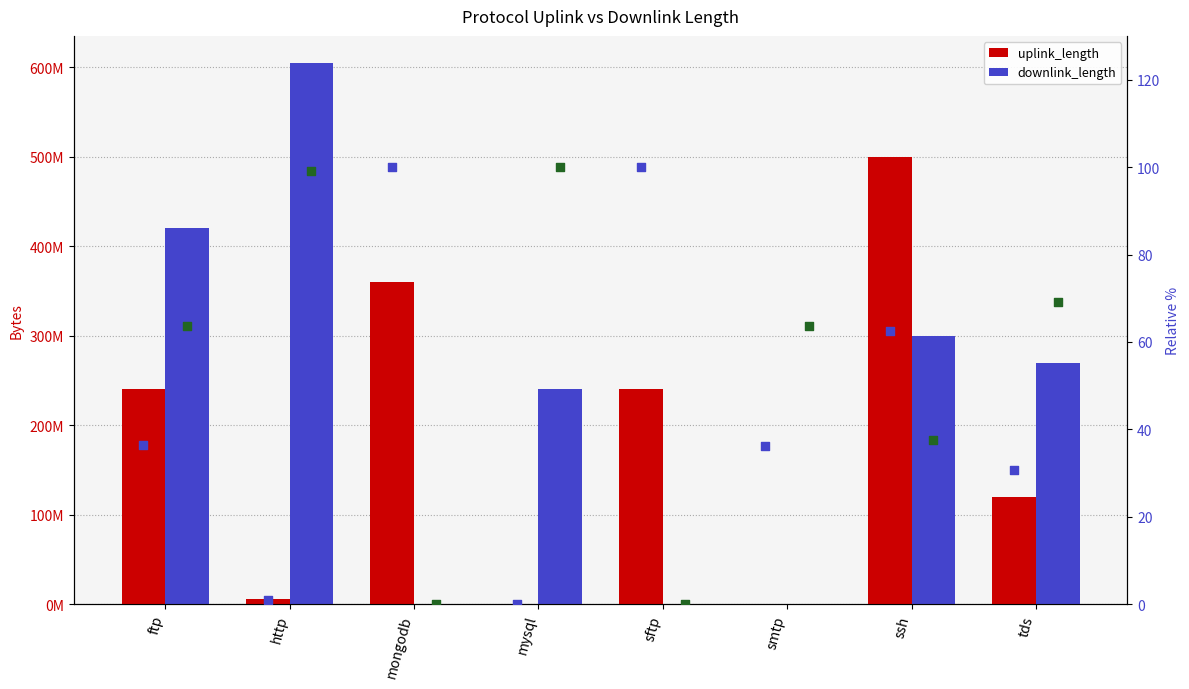

What is the total value across all series at ssh?

800103745.0